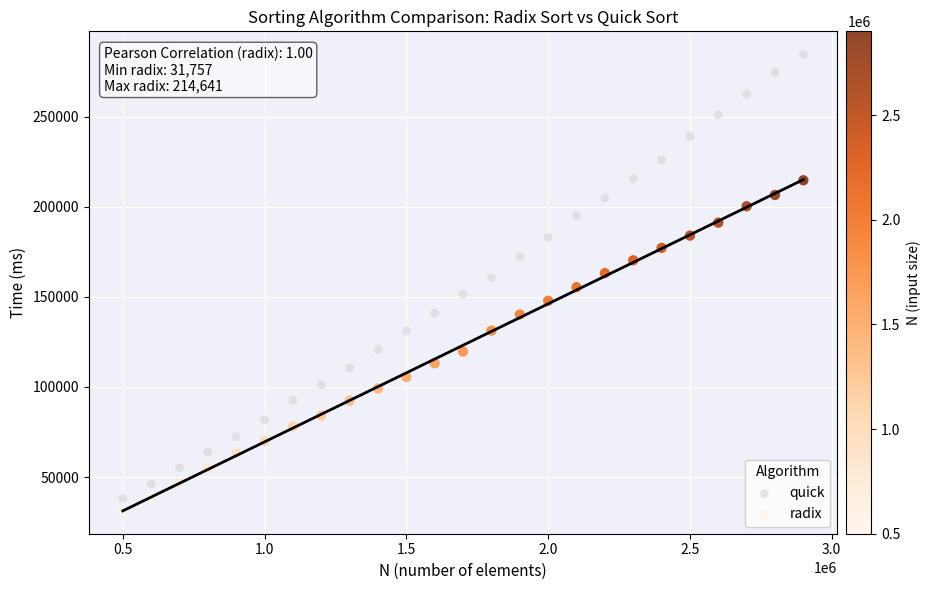

Across all data points, what is the range of X values (max minus min)?

2400000